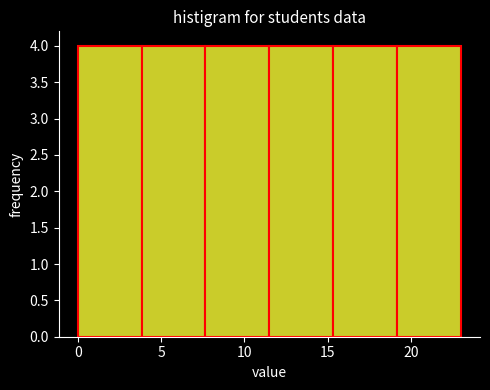

What is the height of the bar covering 4.0 to 7.5 on the x-axis? Neither the bar edges nor the heights are printed on the chart, so give them approximately, as read against the axes.

4